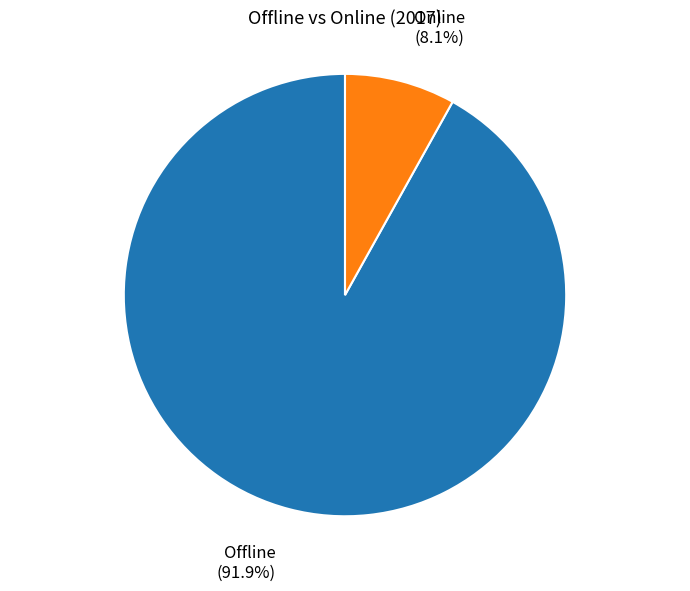

To the nearest percent, what is the average slice percentage?

50%